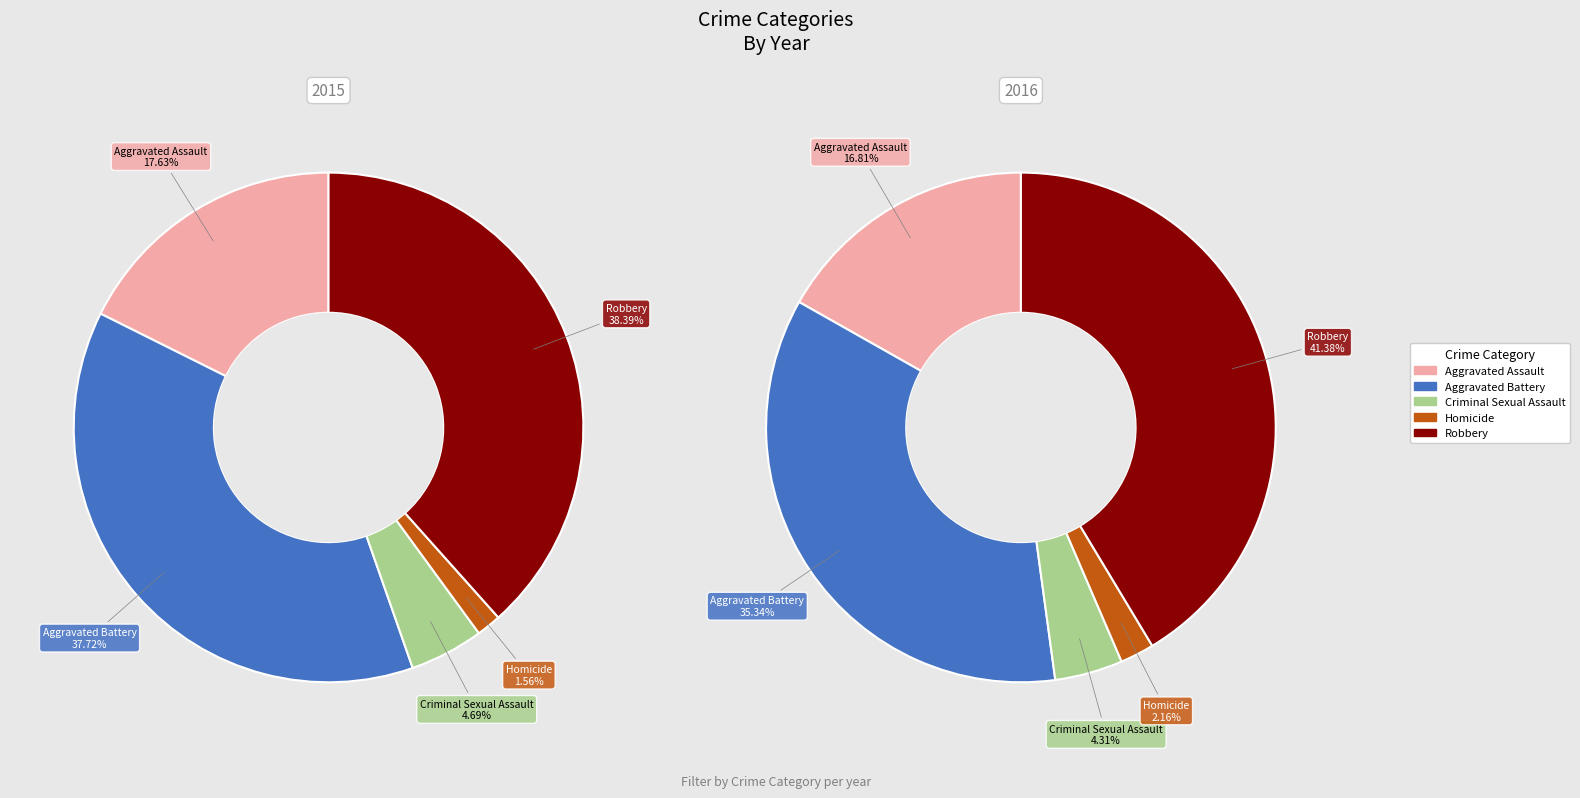

Which slice is the smallest?

Homicide